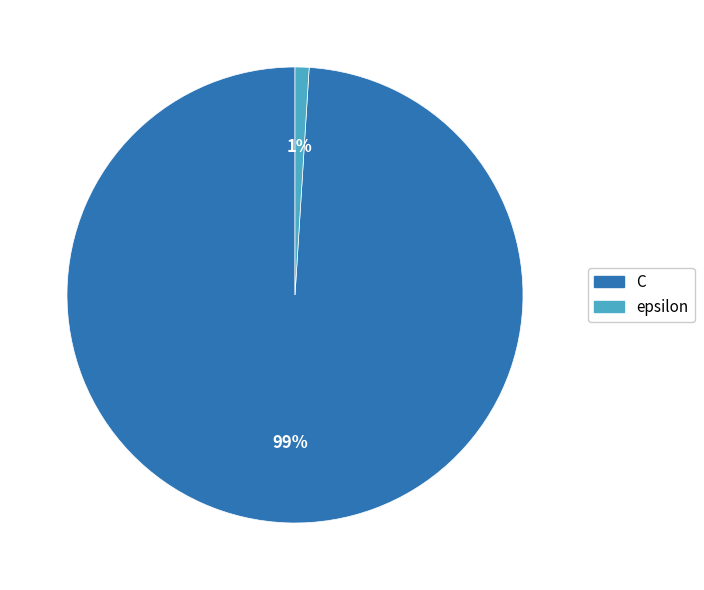

How many segments does this pie chart have?

2